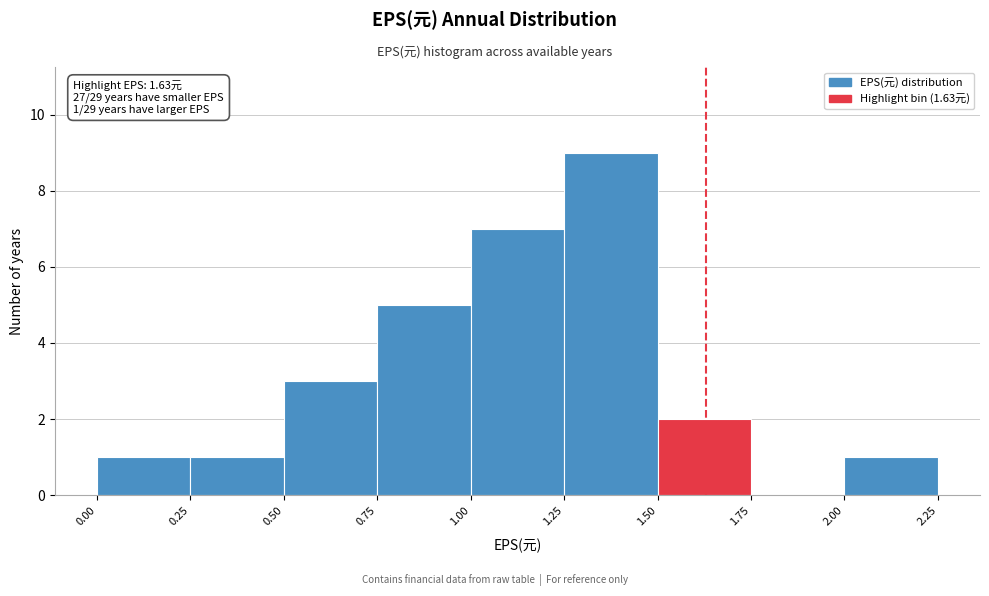

Over which range of the x-axis is the bar tallest?

1.25 to 1.50